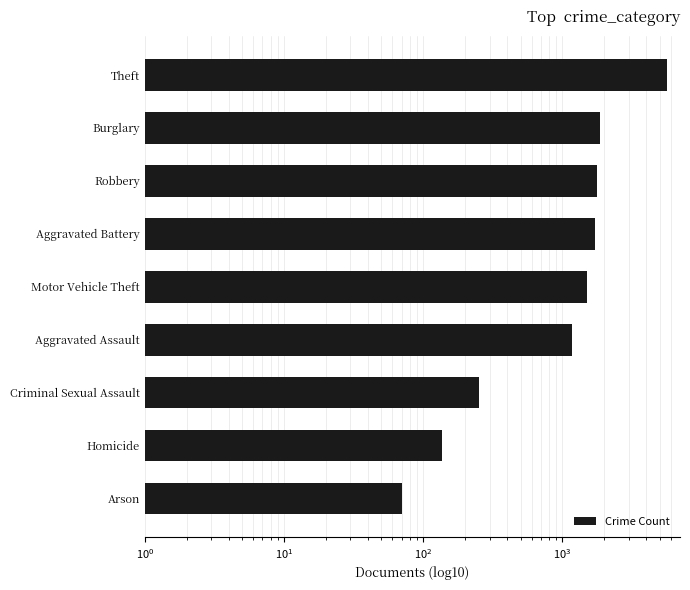

Are the bars grouped side by side (vs. stacked)?

No